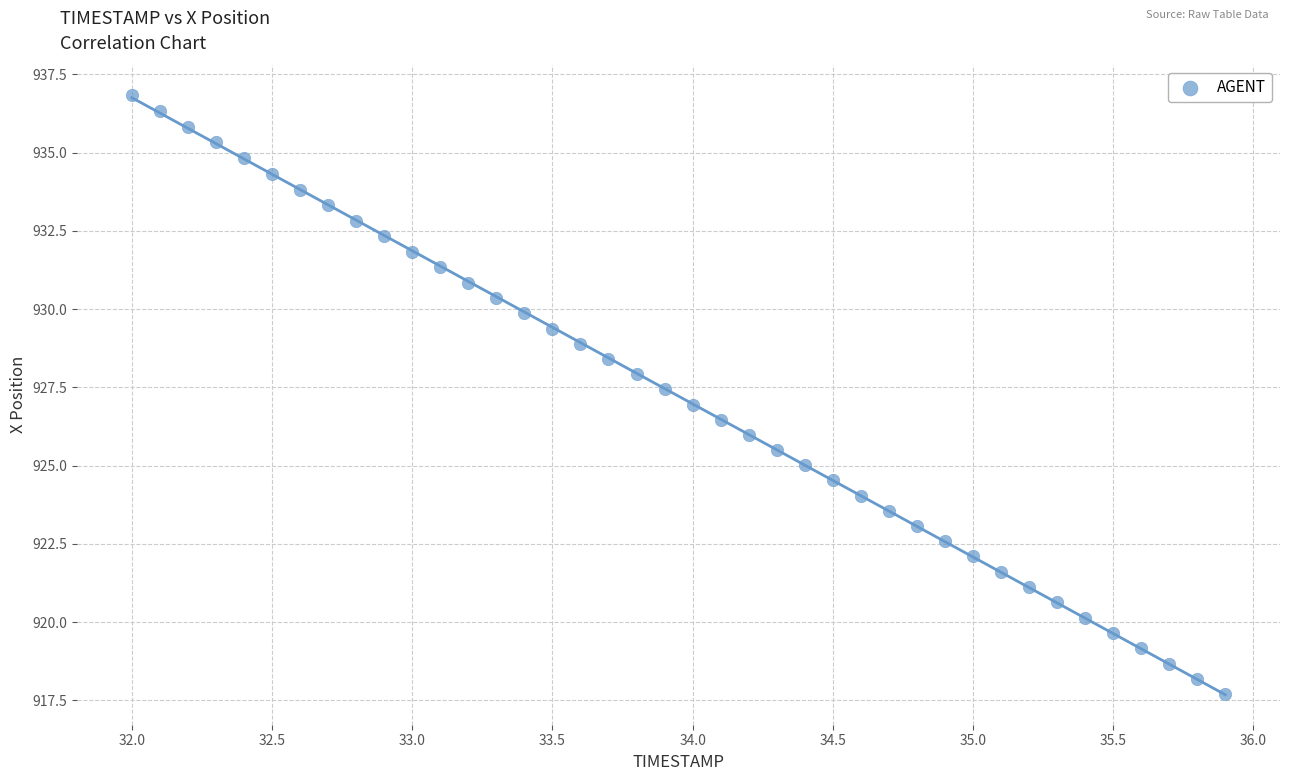

What is the range of X values (max minus min)?

3.9